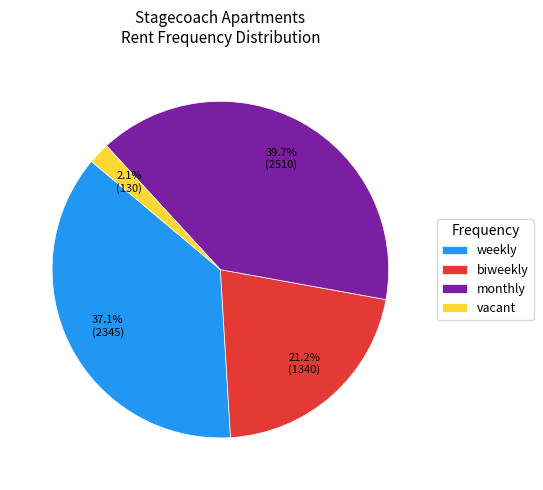

What percentage is the monthly slice, to the nearest percent?

40%